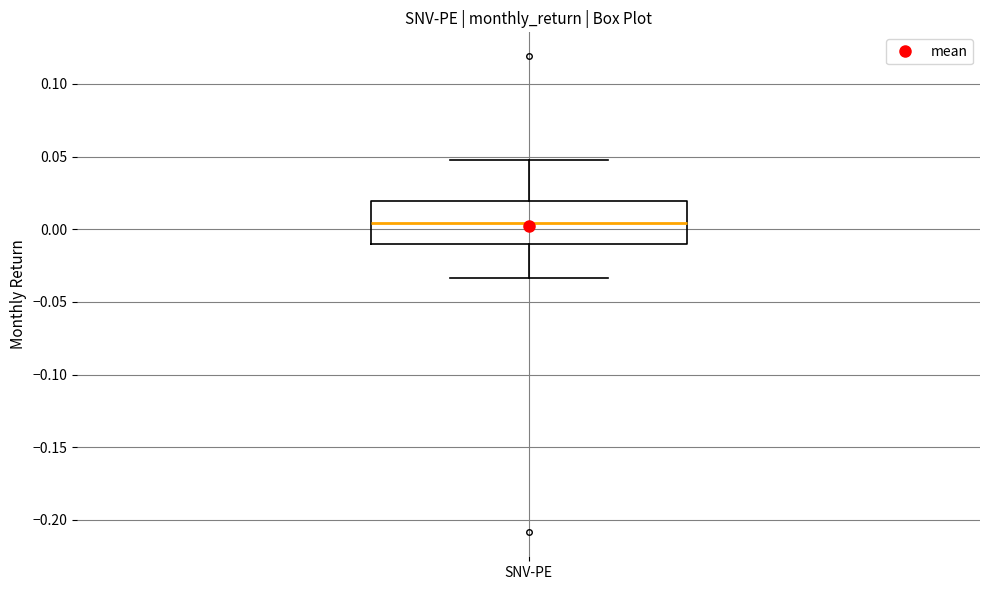

Read this box plot against the y-axis: the position of the median line, the range covered by the box, and the ends of both whiskers. The values are not printed on the chart, so give them approximately, as read against the axis.

median 0.005, box -0.010 to 0.020, whiskers -0.035 to 0.050